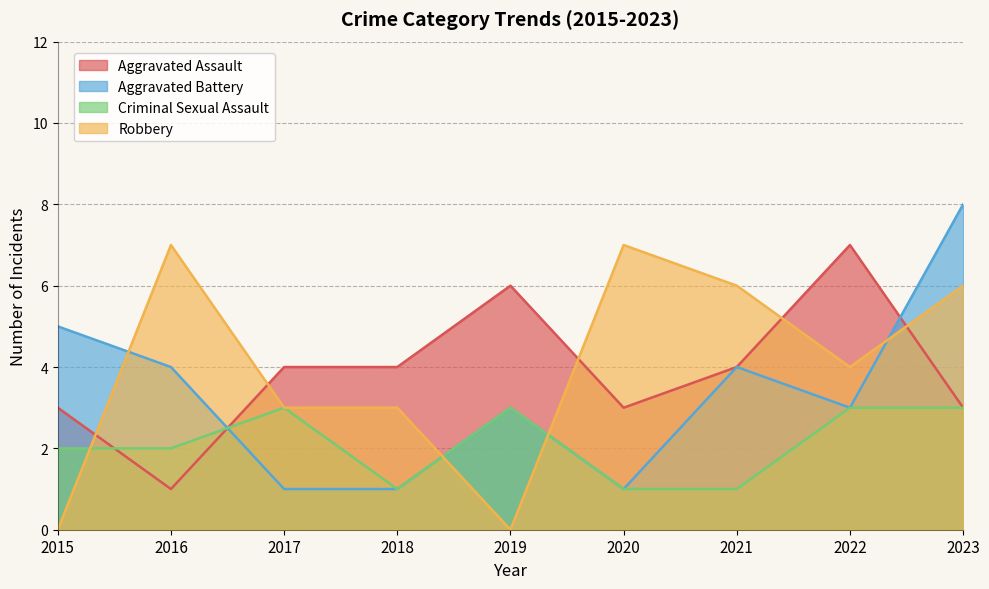

What is the difference between the maximum and minimum values in the Criminal Sexual Assault series?

2